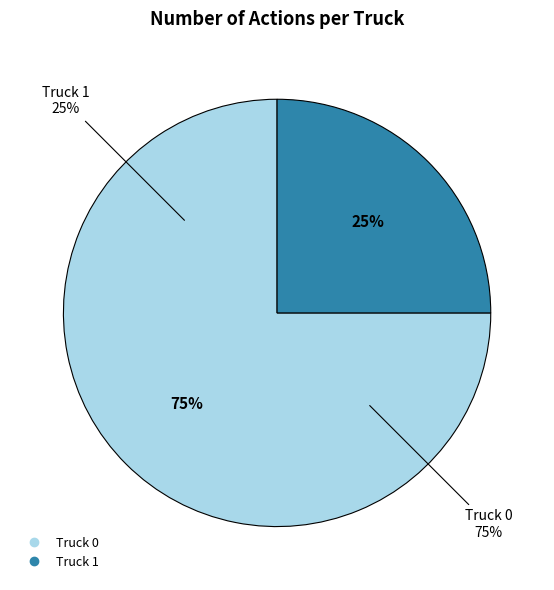

Which slice is the largest?

Truck 0